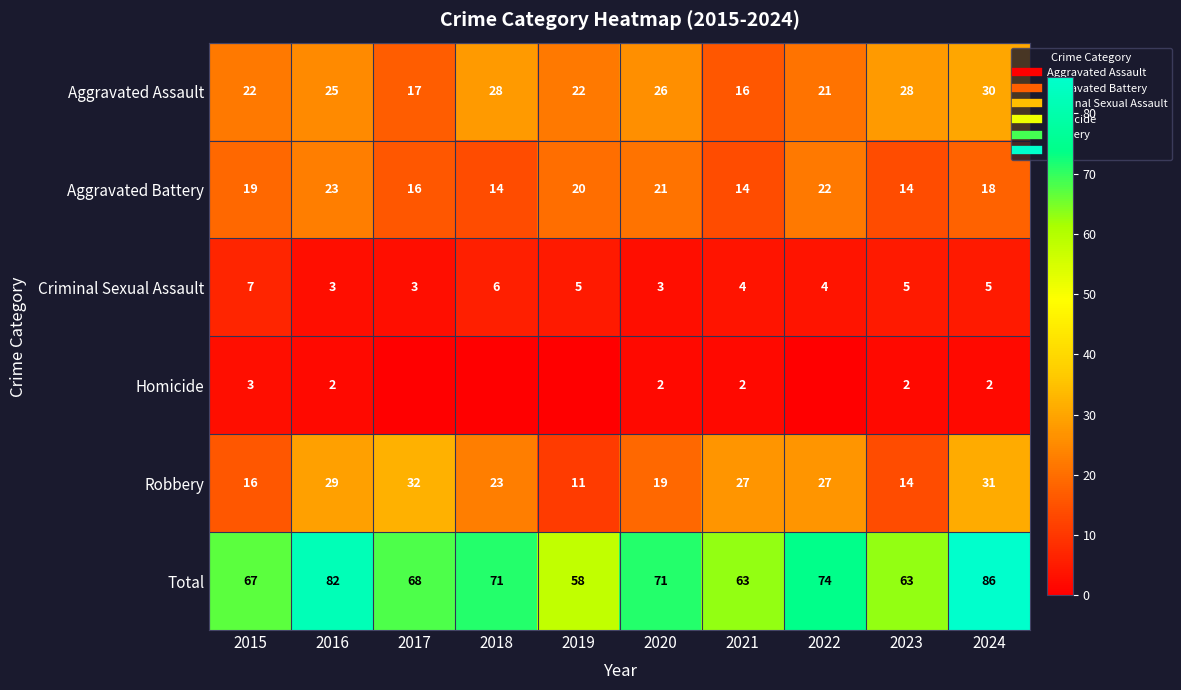

The value of Aggravated Battery at 2022 is 11. True or false?

False